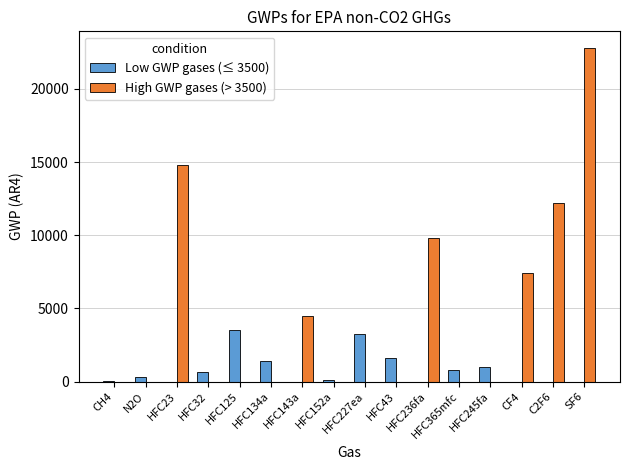

Which series has the largest total across all categories?

High GWP gases (> 3500)